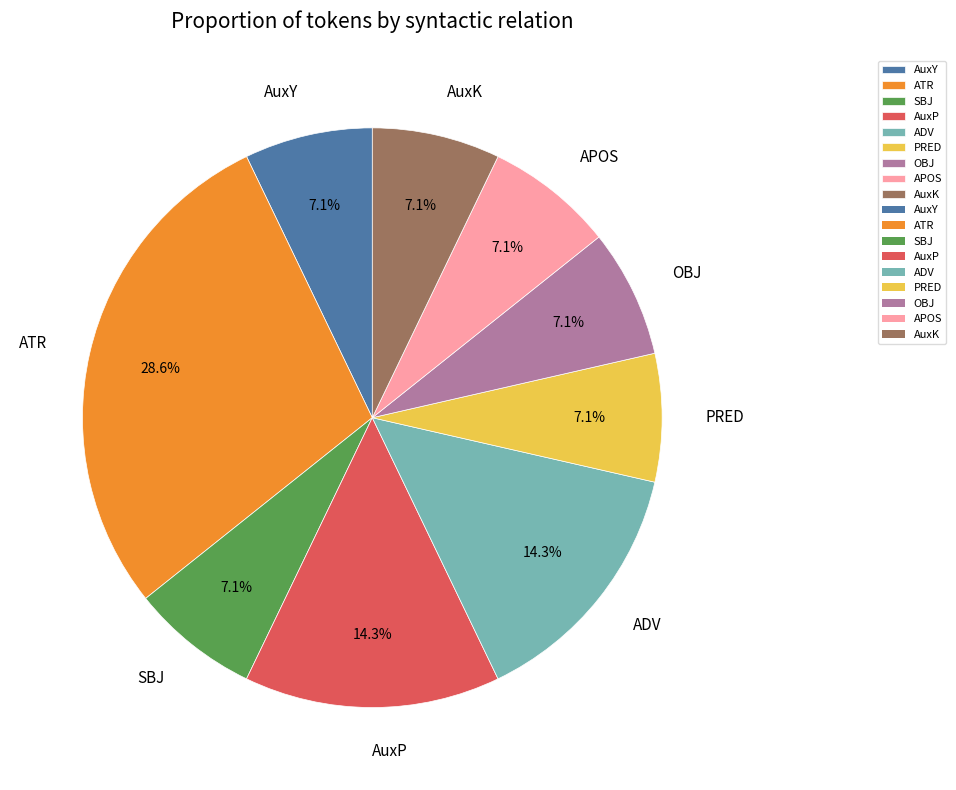

To the nearest percent, what is the difference between the ATR and ADV slice percentages?

14%